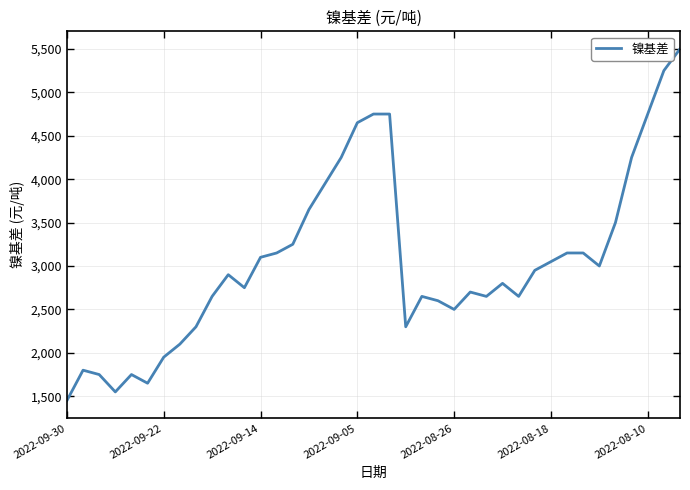

What is the average value?

3064